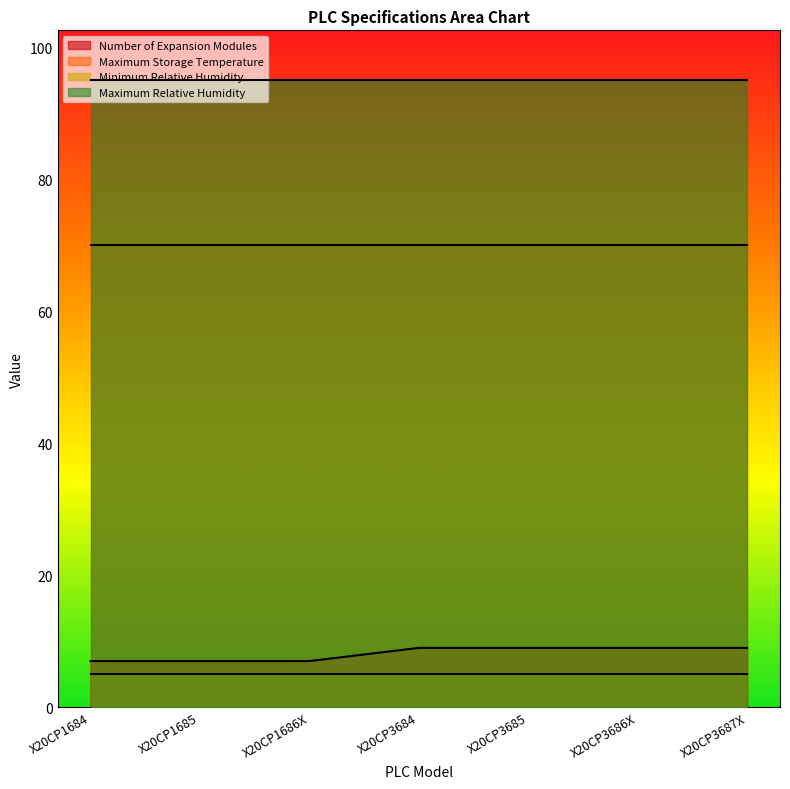

Rank the series by their maximum value, from highest to lowest.

Maximum Relative Humidity, Maximum Storage Temperature, Number of Expansion Modules, Minimum Relative Humidity